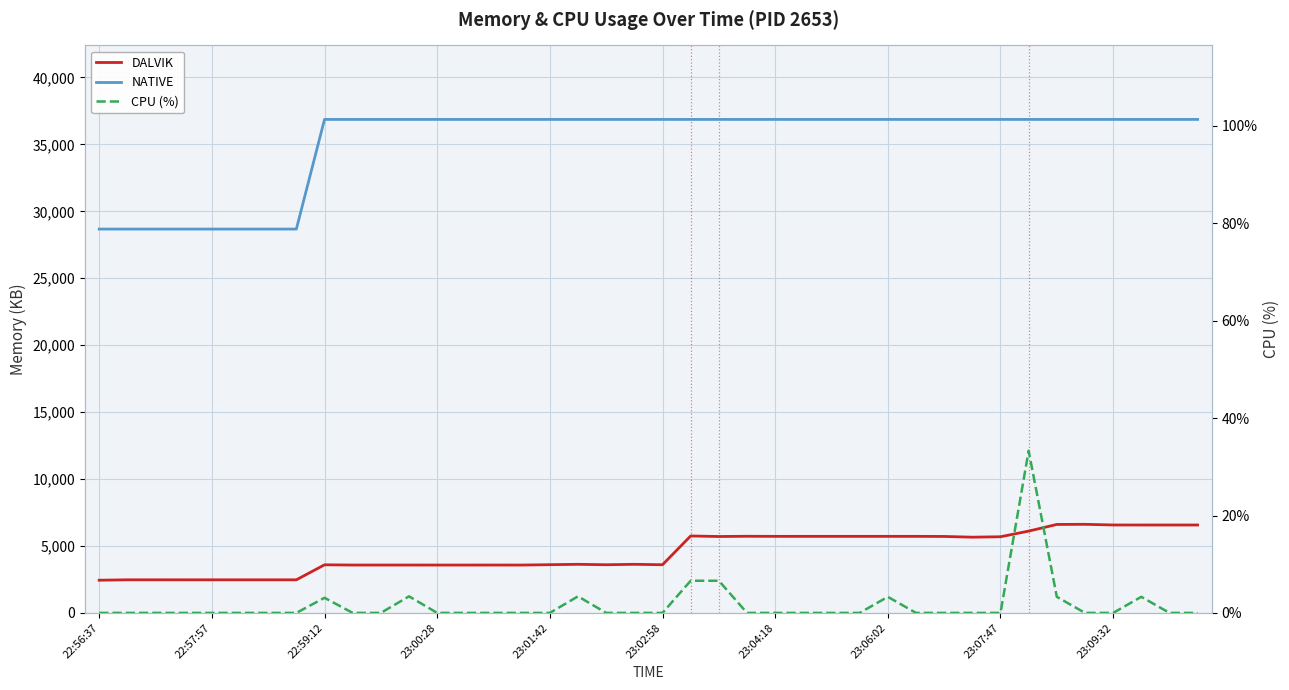

Is it true that NATIVE equals 36864.0 at 23:06:02?

True